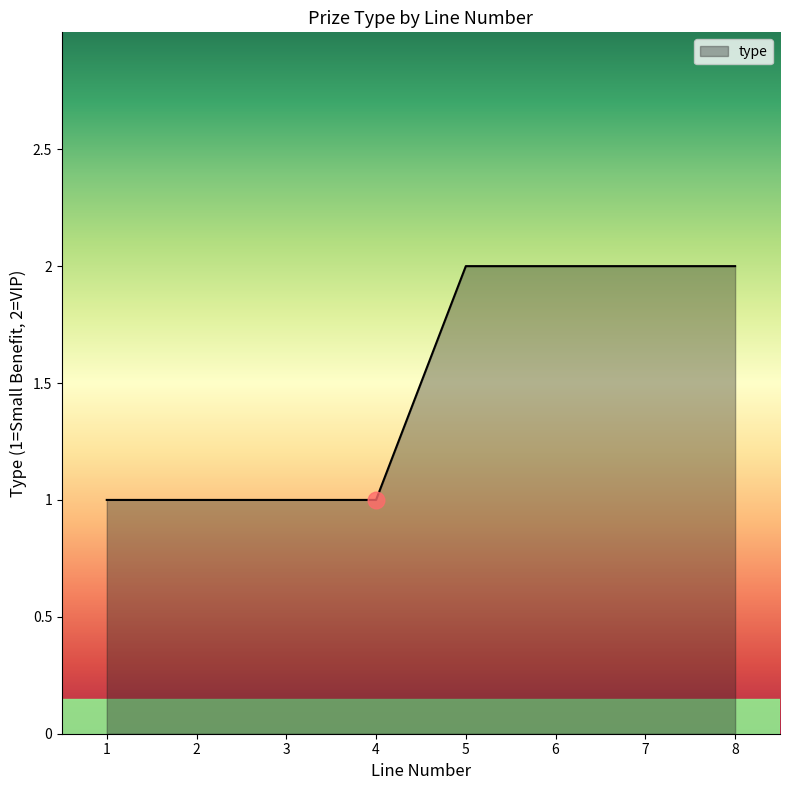

Between 7 and 4, which is larger?

7